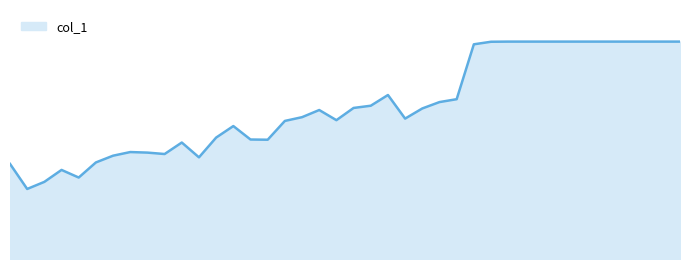

What is the value of the 26th point from the left?

12546535